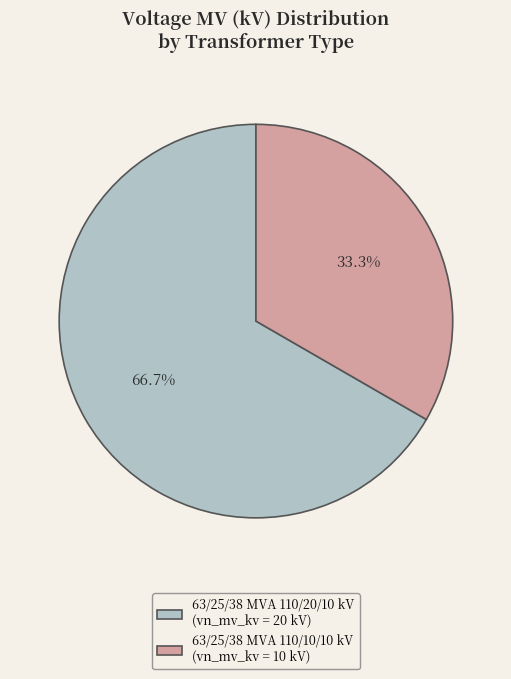

What is the majority slice?

63/25/38 MVA 110/20/10 kV